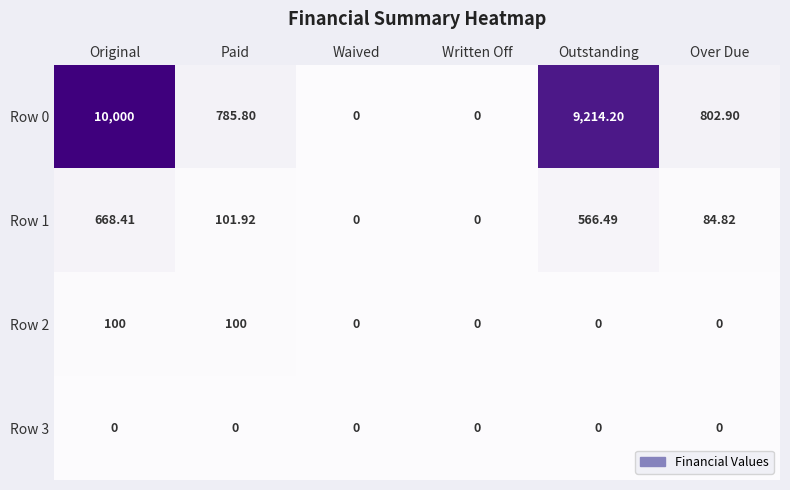

What is the maximum value shown in the chart?

10000.0